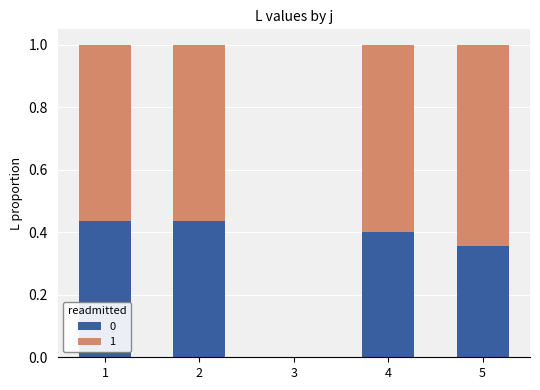

What is the total value across all series at 4?

1.0